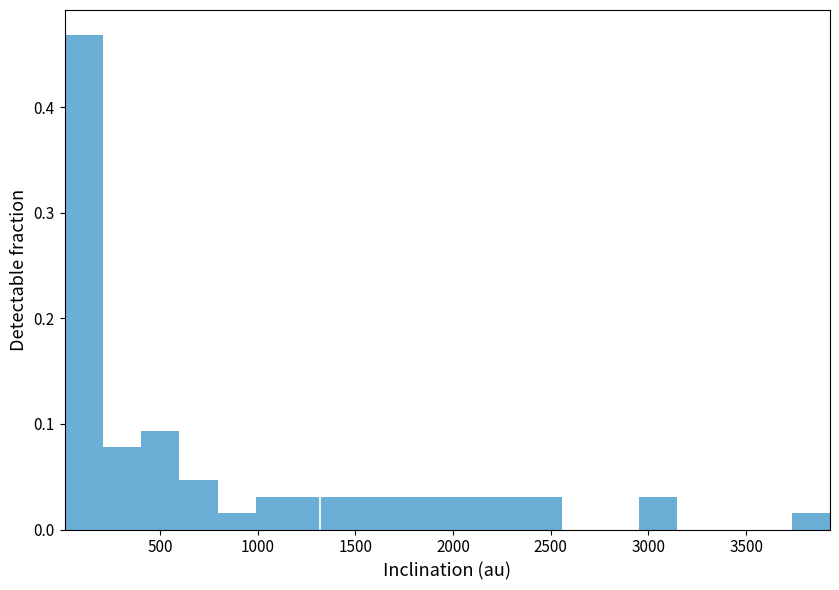

Around what value on the x-axis is the tallest bar? Give the approximate position of its centre, as read against the axis.

100